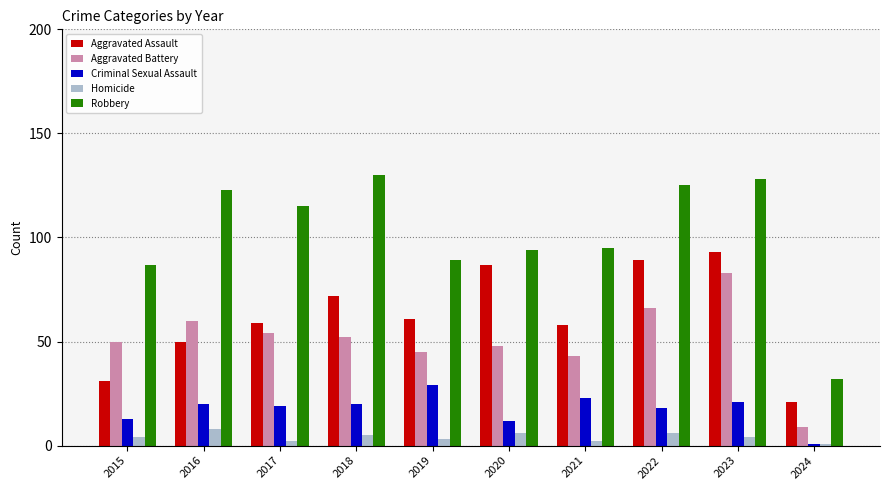

Are the bars horizontal?

No